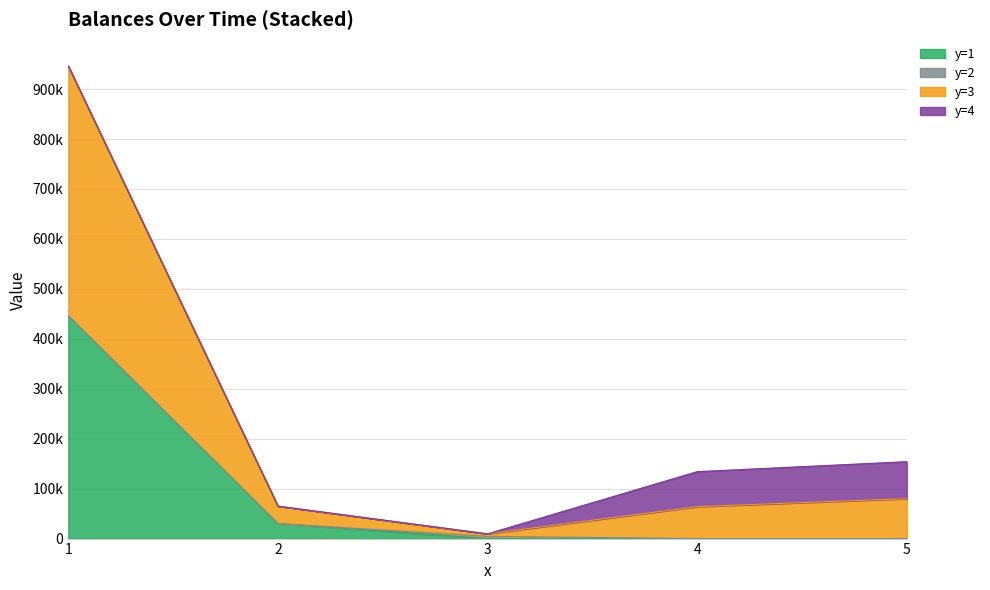

Between 1 and 2, which series saw the biggest shift?

y=3